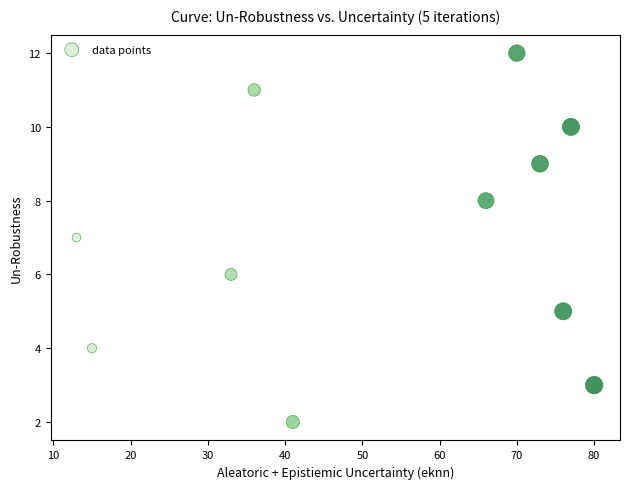

What is the average X value?

52.7